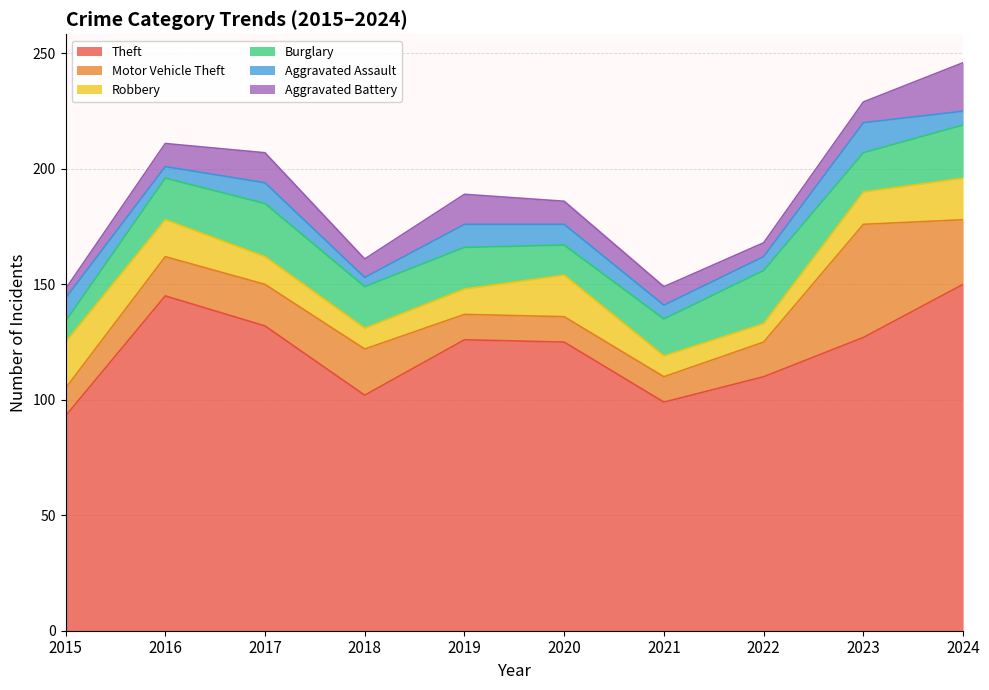

True or false: Theft and Robbery cross at least once.

False